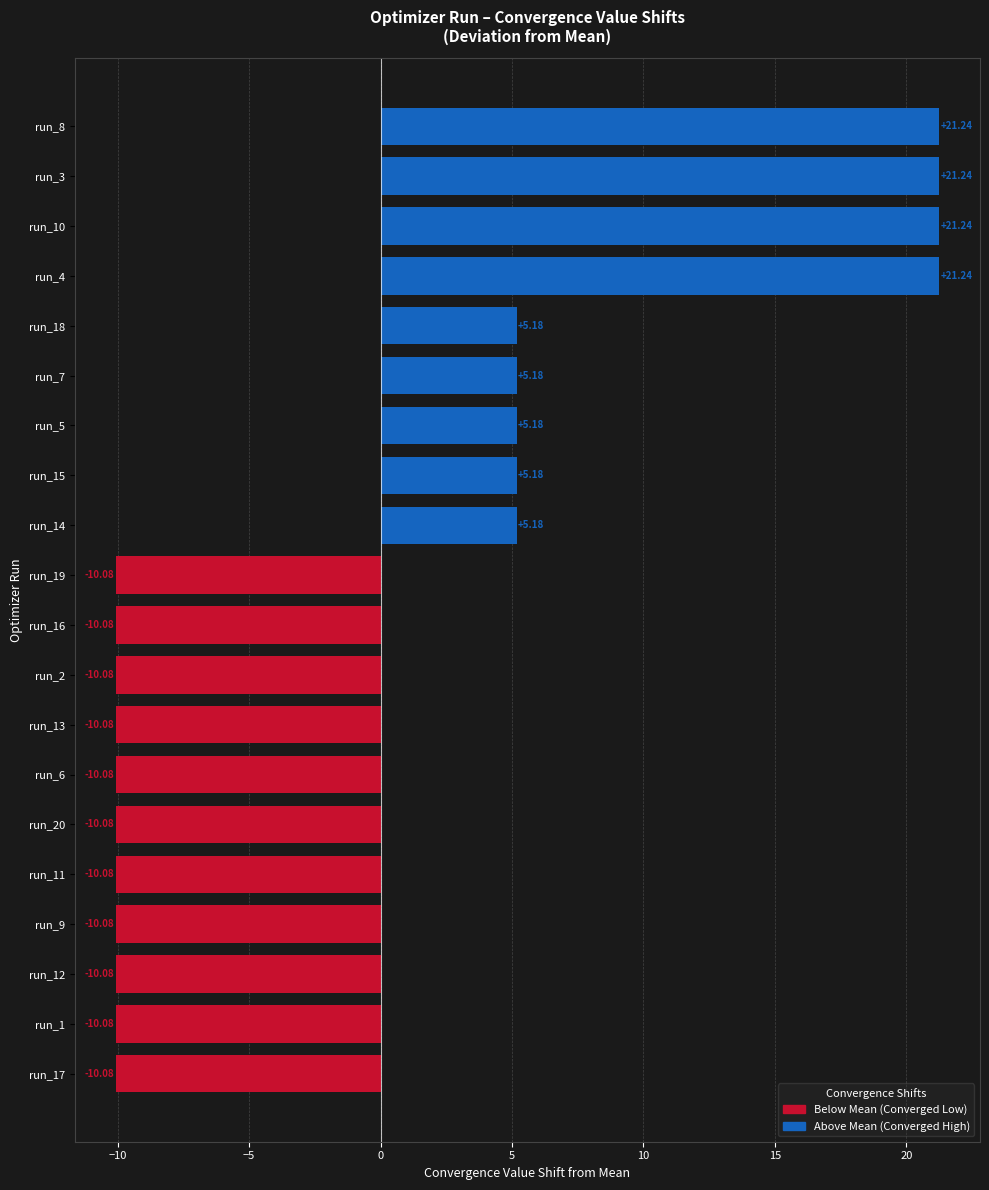

What is the minimum value shown in the chart?

-10.1